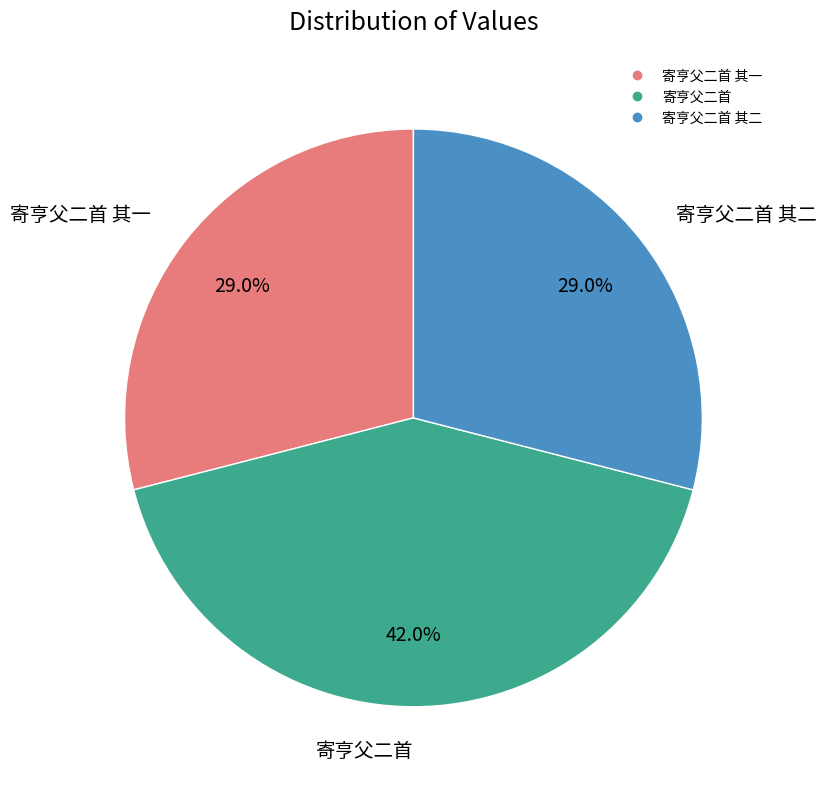

Is there any slice that represents more than half of the pie?

No